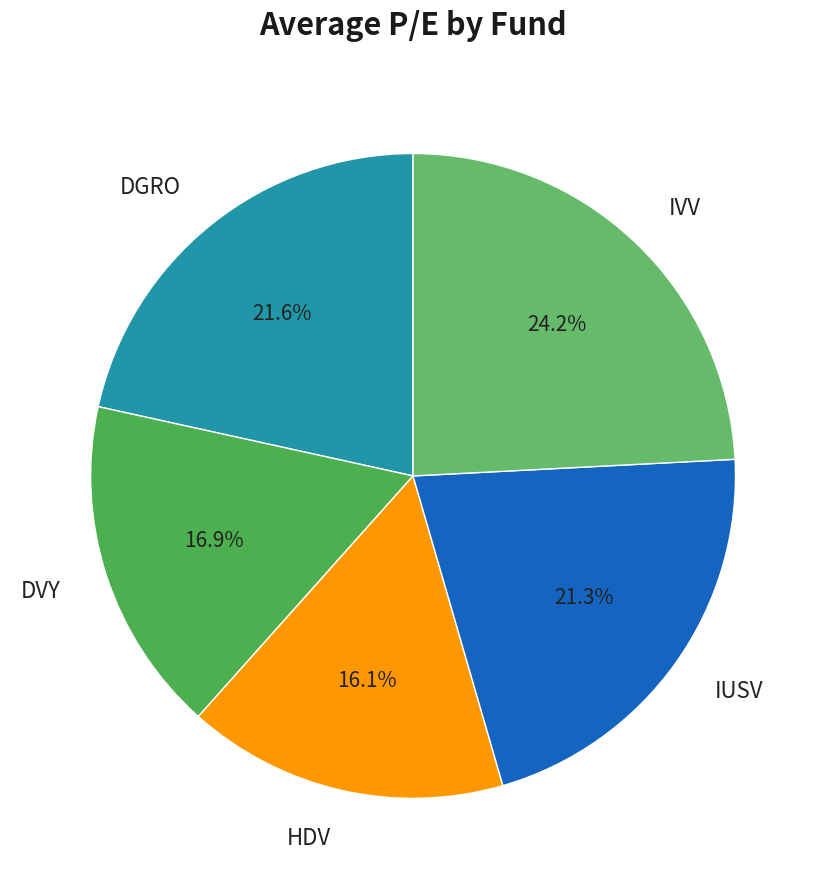

To the nearest percent, what is the difference between the DVY and IUSV slice percentages?

4%